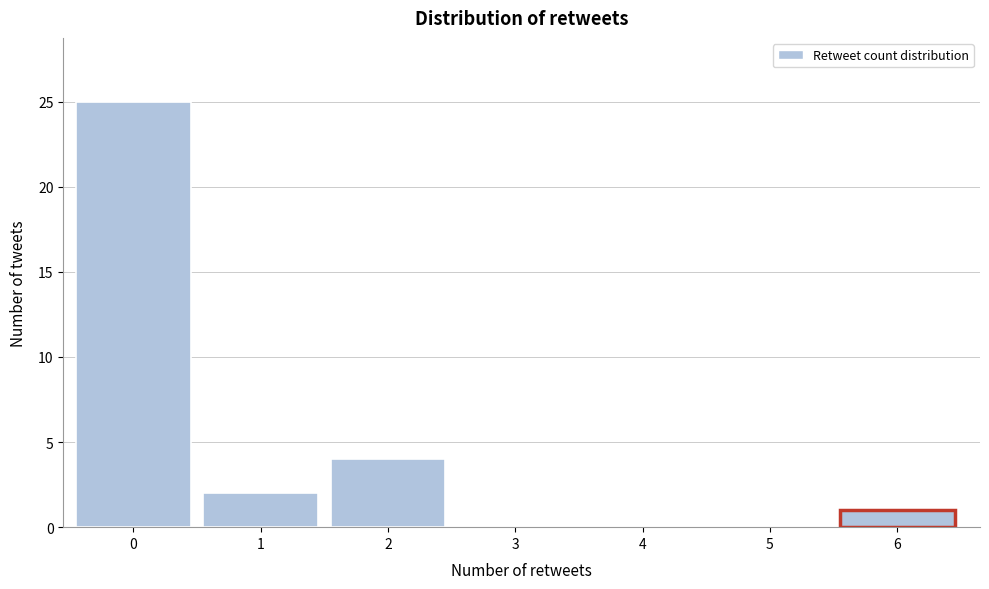

Reading left to right, list all the values displayed in this chart.

0=25	1=2	2=4	3=0	4=0	5=0	6=1